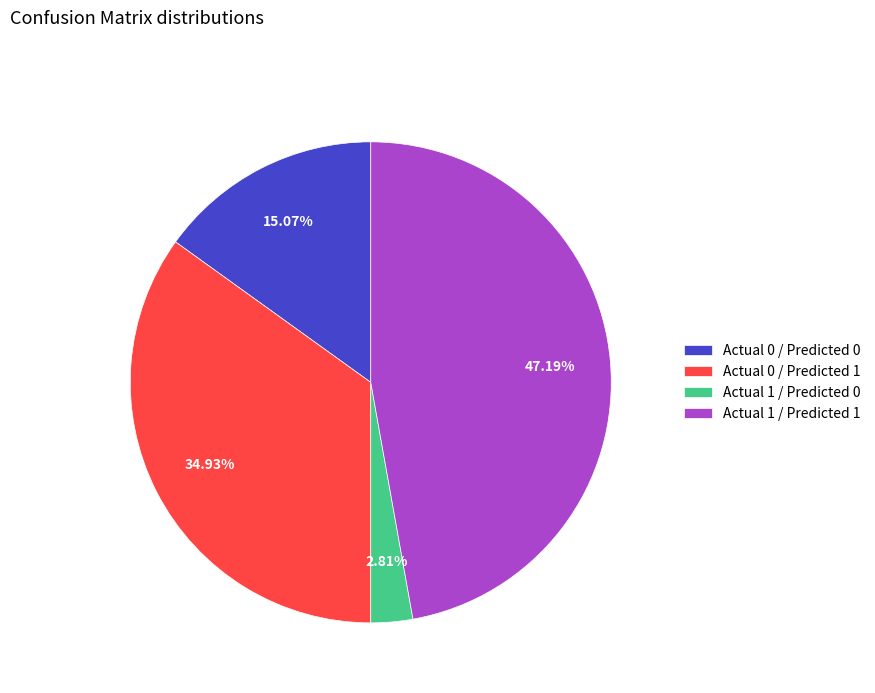

To the nearest percent, what is the average slice percentage?

25%